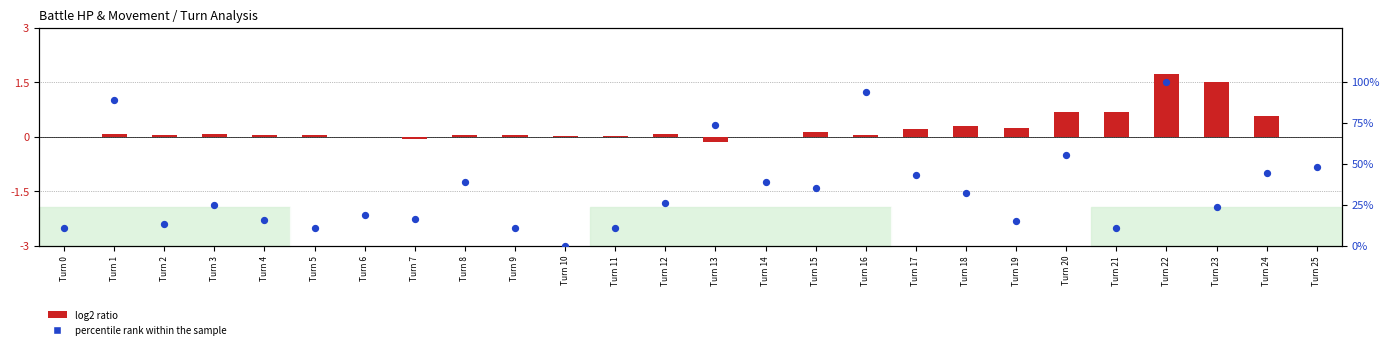

What is the total value across all series at Turn 18?

32.8